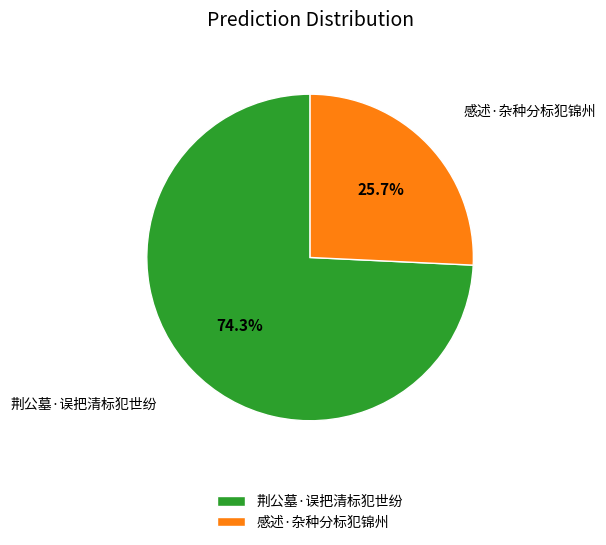

Which category has the smallest portion of the pie?

感述·杂种分标犯锦州